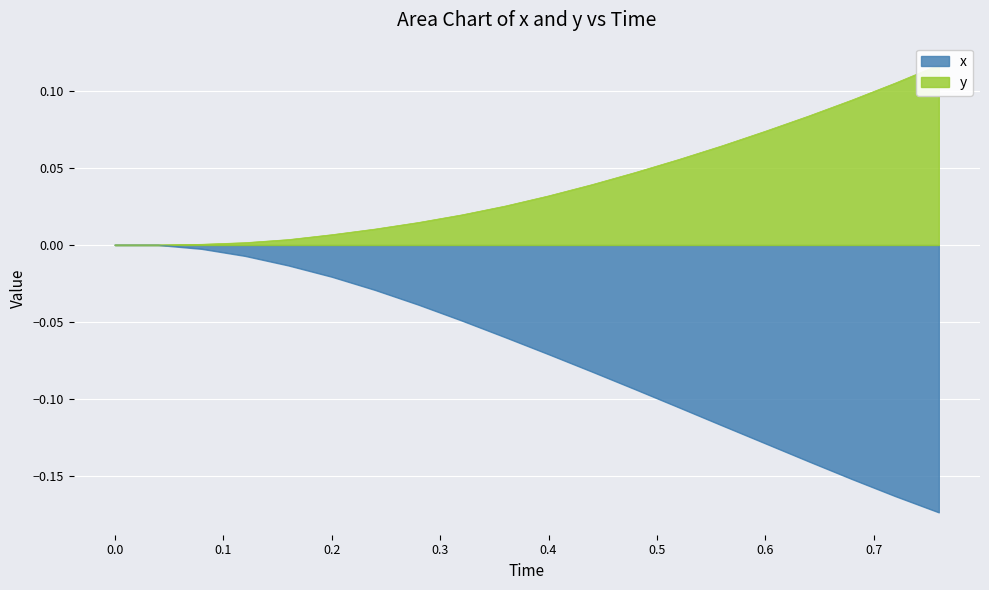

What is the spread (max minus min) of values at 0.6?

0.2